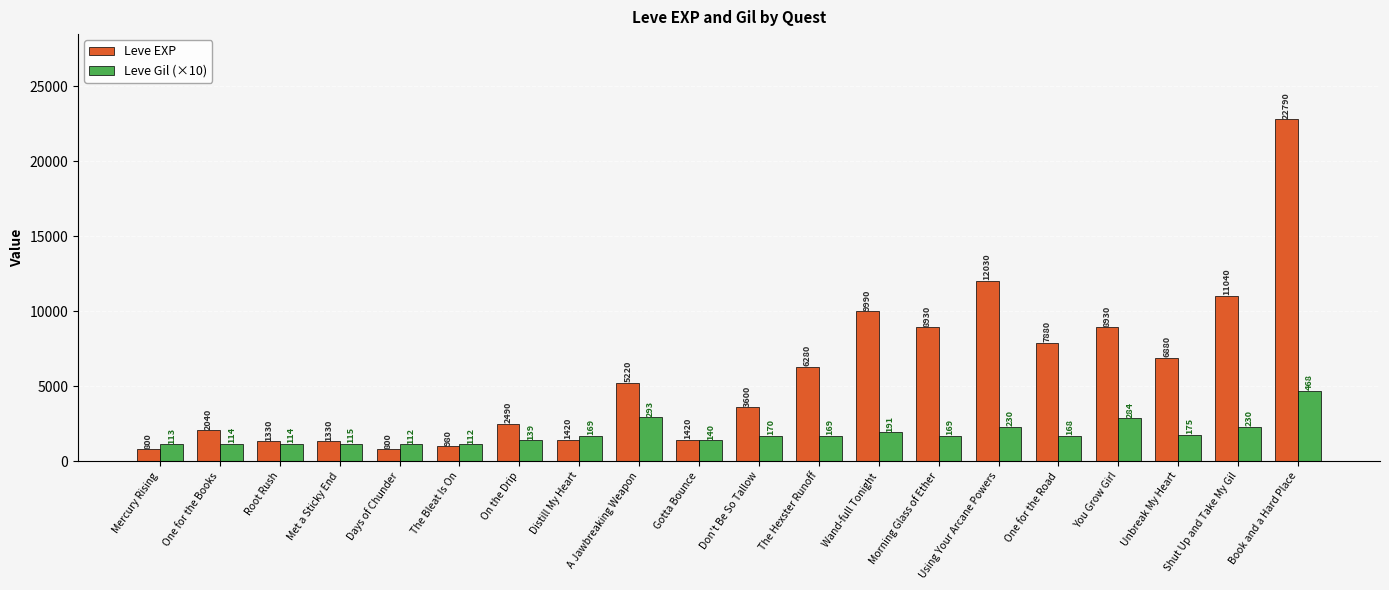

Which series has the largest total across all categories?

Leve EXP